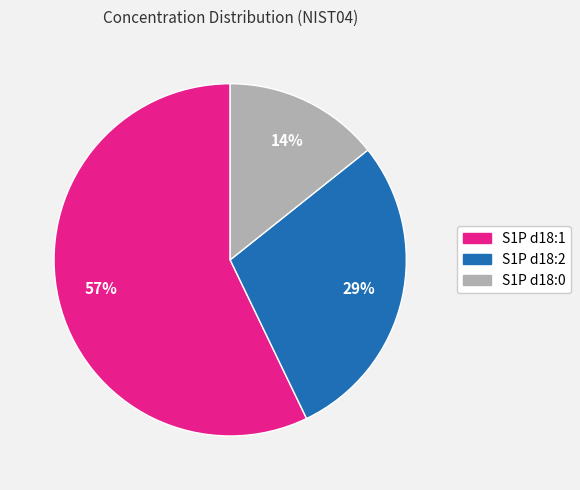

Does any single category account for the majority?

Yes